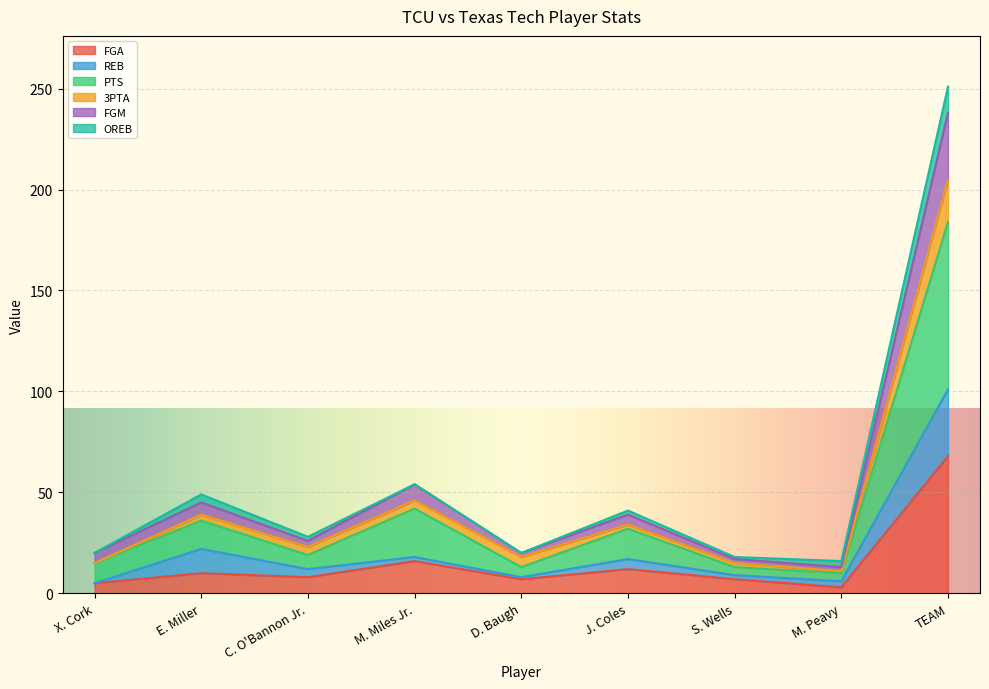

At which label does FGA reach its peak?

TEAM